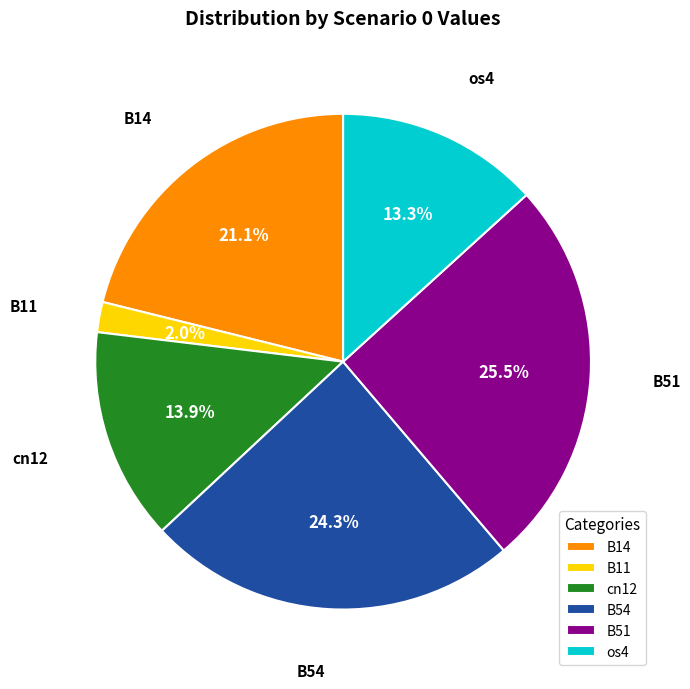

To the nearest percent, what portion does cn12 represent?

14%